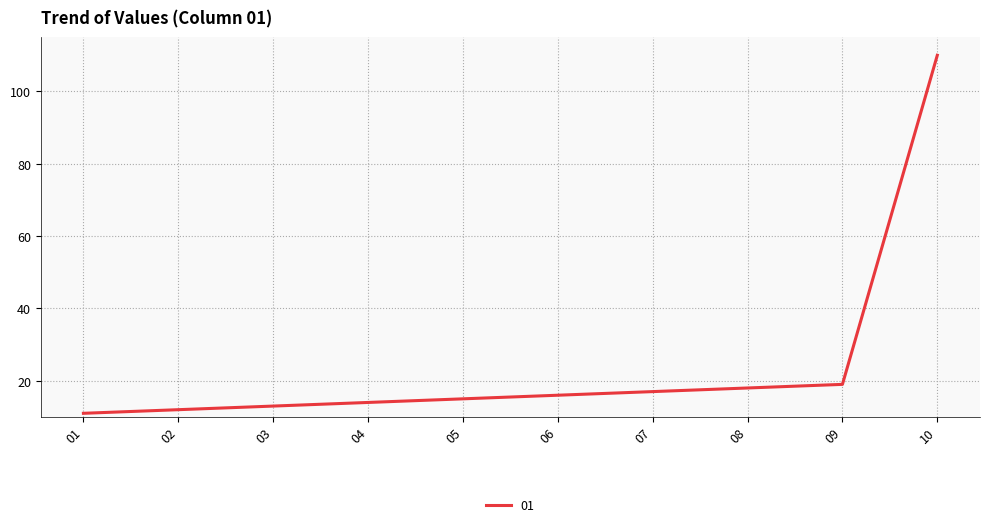

What is the minimum value shown in the chart?

11